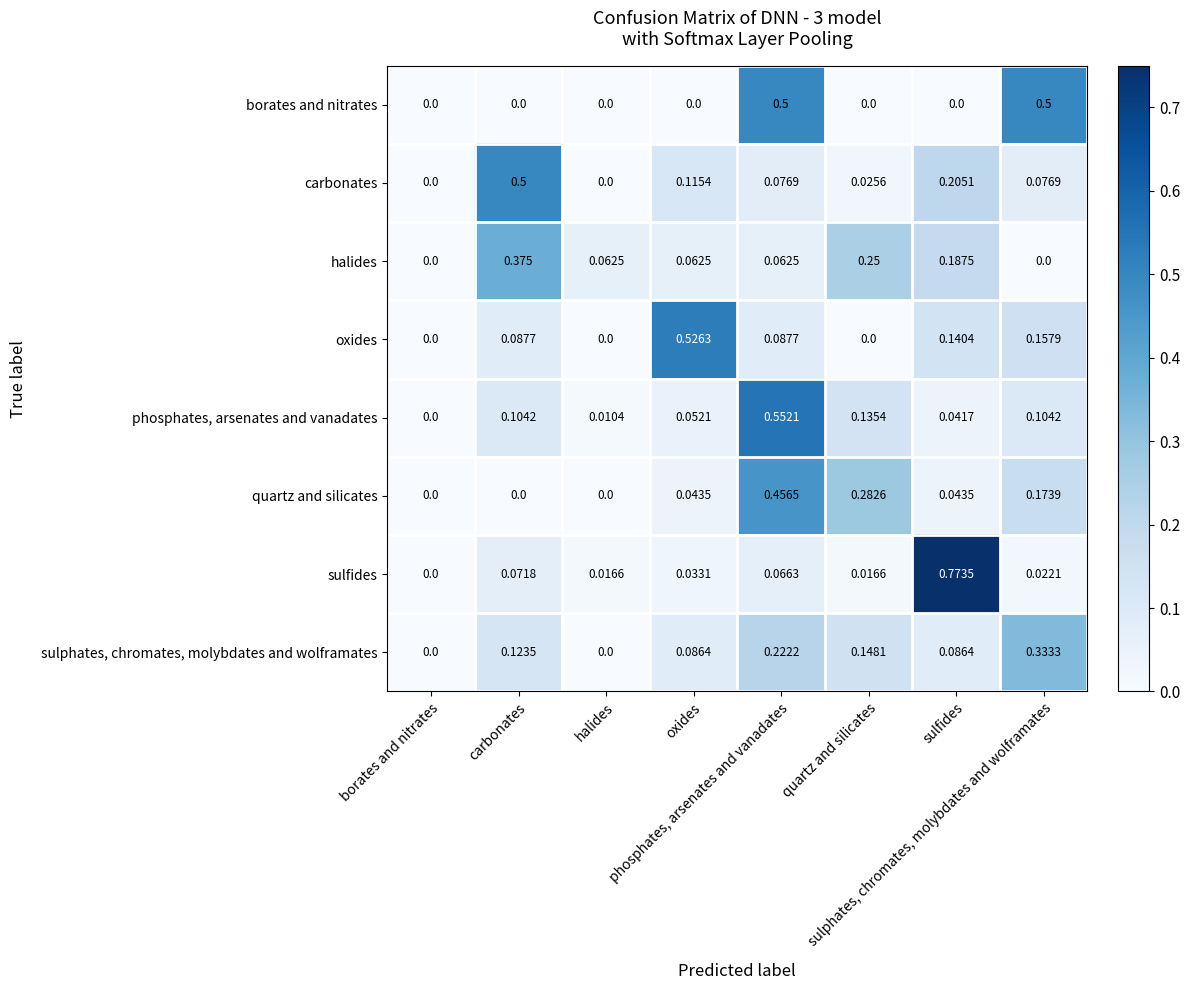

What is the difference between the highest and lowest values at quartz and silicates?

0.3